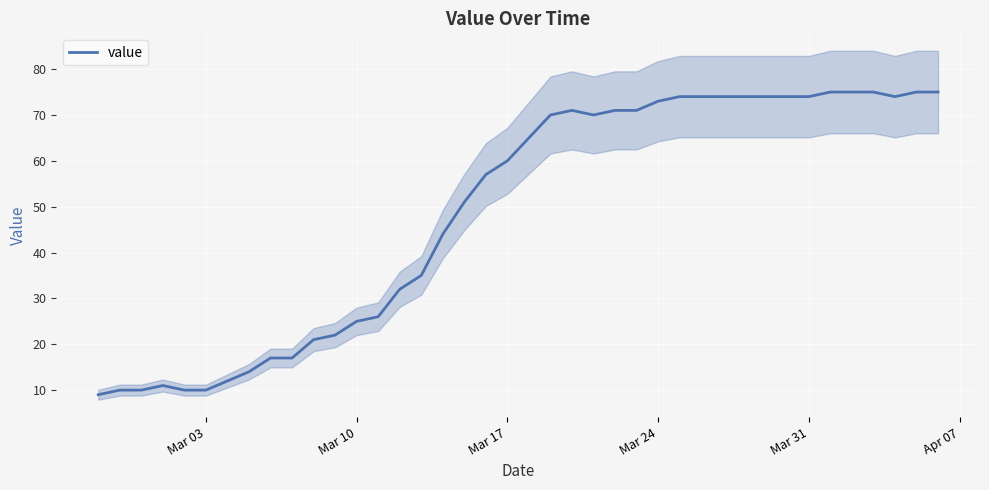

What is the lowest value of the value series?

9